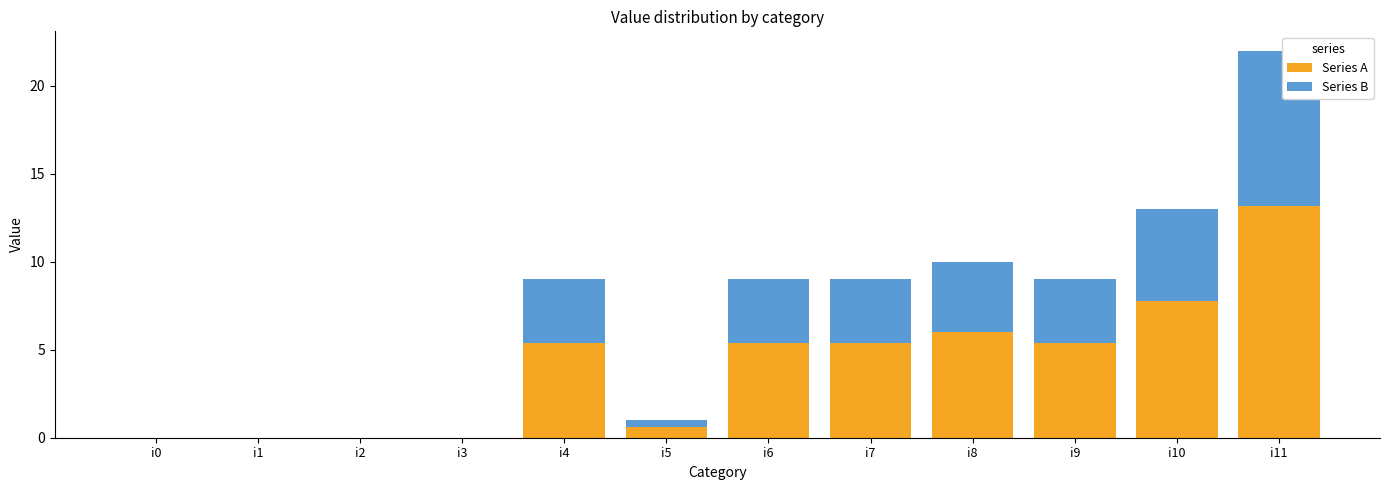

True or false: Series A has a value of 5.4 at i4.

True